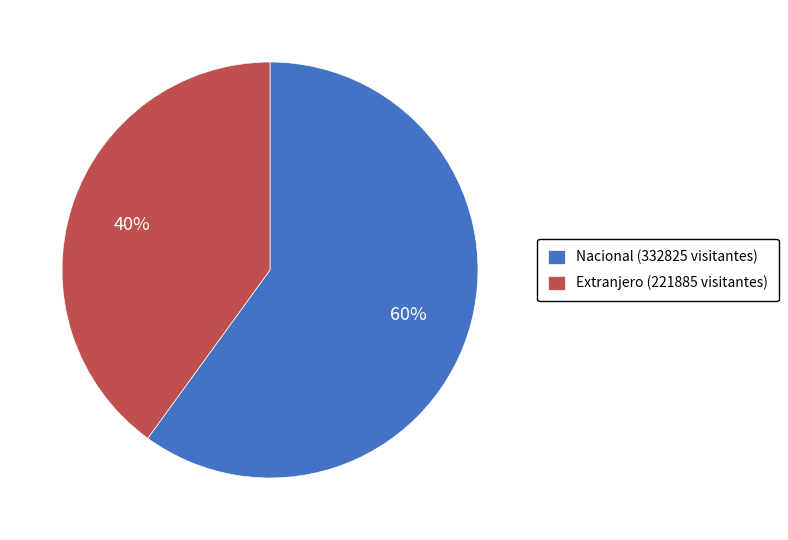

What is the ratio of the value at Nacional (332825 visitantes) to the value at Extranjero (221885 visitantes)?

1.5